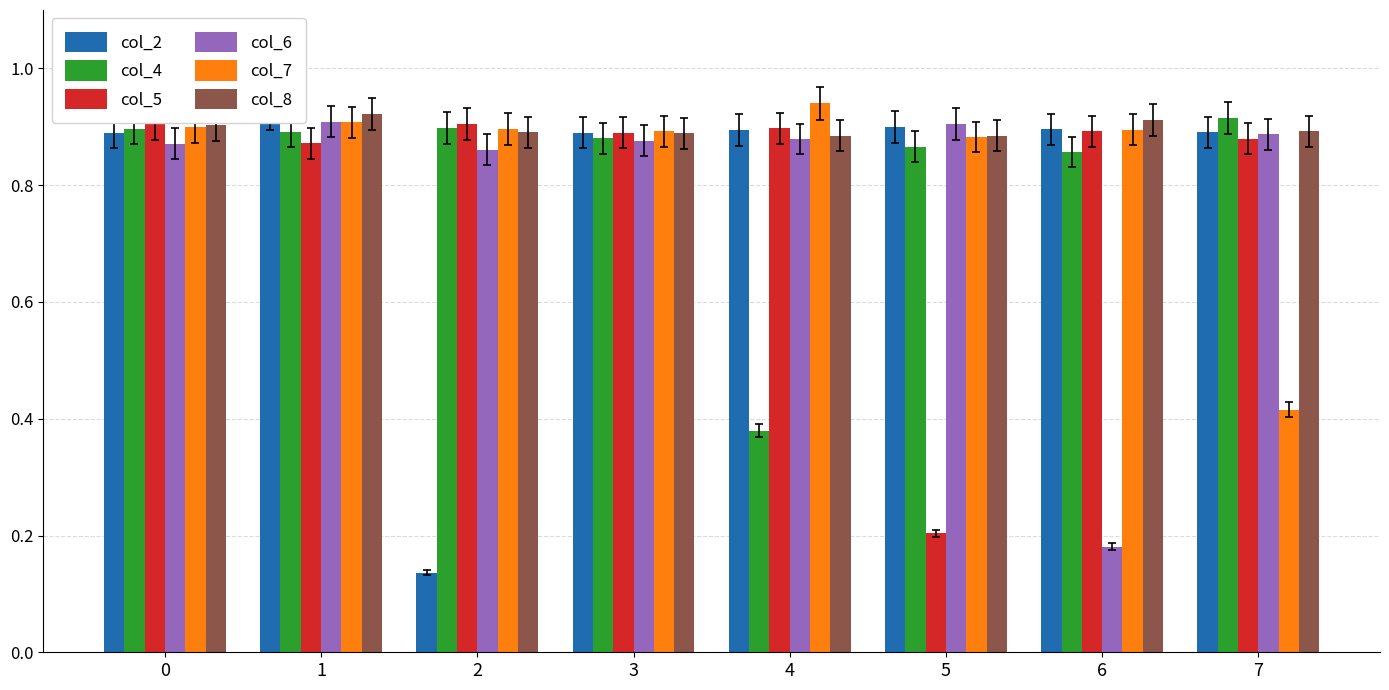

How many col_8 values are between 0 and 1?

8